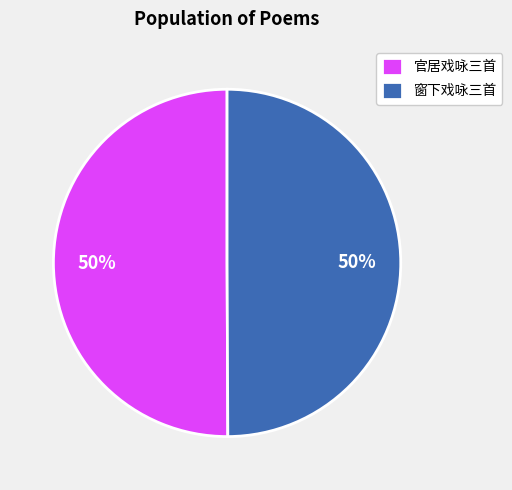

Do 官居戏咏三首 and 窗下戏咏三首 together represent more than half of the pie?

Yes